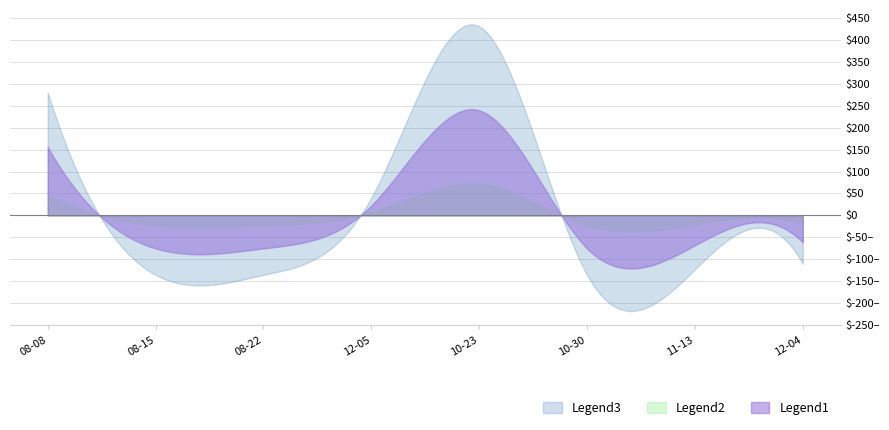

Rank the categories by value from highest to lowest.

2017-10-23, 2016-08-08, 2016-12-05, 2017-12-04, 2017-11-13, 2016-08-15, 2016-08-22, 2017-10-30